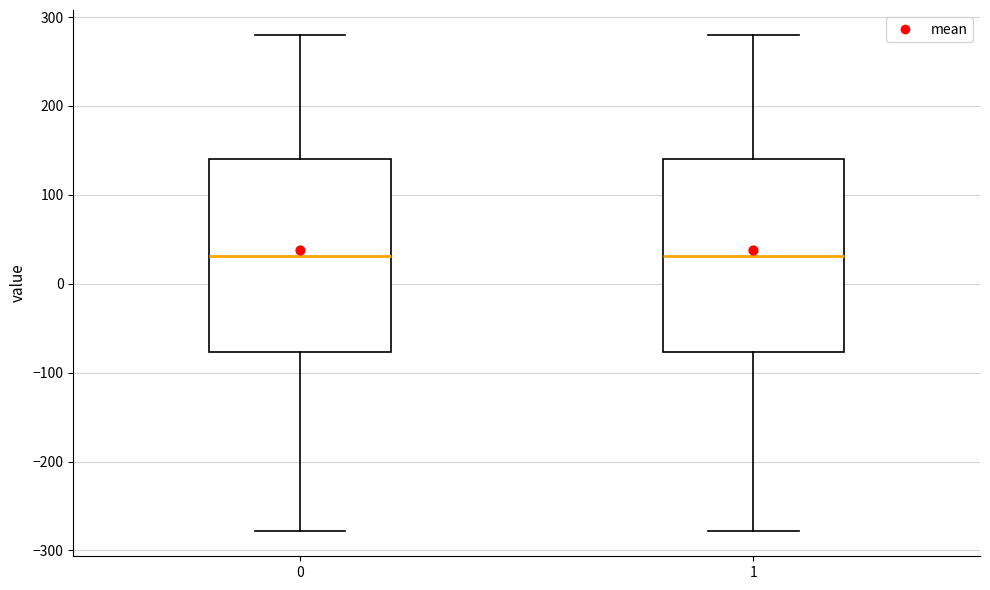

Reading left to right, transcribe this box plot: for each box, give where its median line is, the range the box spans, and where its two whiskers end, as read against the y-axis. The values are not printed on the chart, so give them approximately, as read against the axis.

0: median 30, box -80 to 140, whiskers -280 to 280
1: median 30, box -80 to 140, whiskers -280 to 280